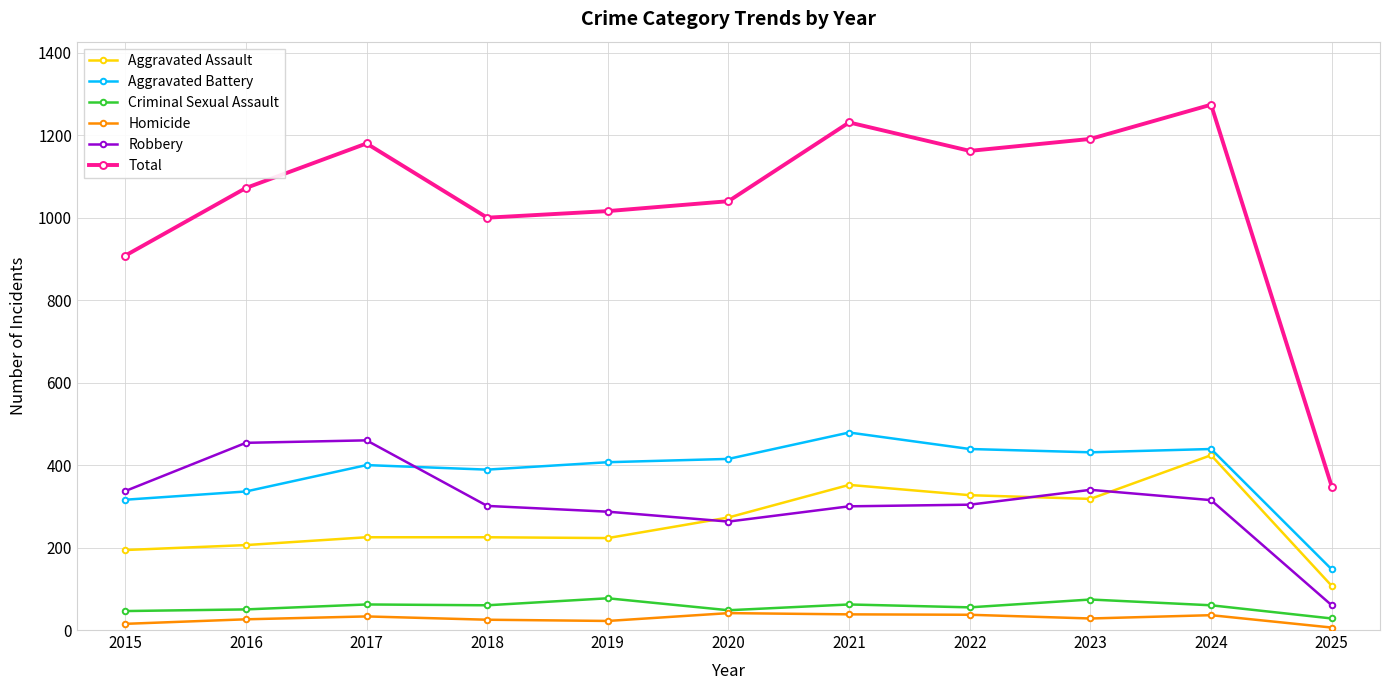

The Criminal Sexual Assault series shows 55 at 2022. True or false?

True